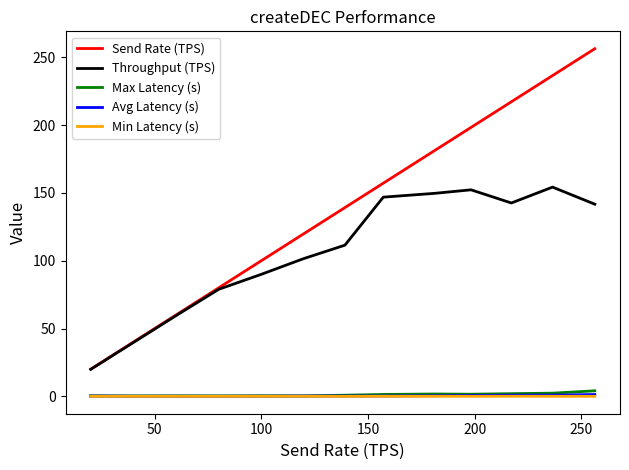

Which series has the widest spread of values?

Send Rate (TPS)